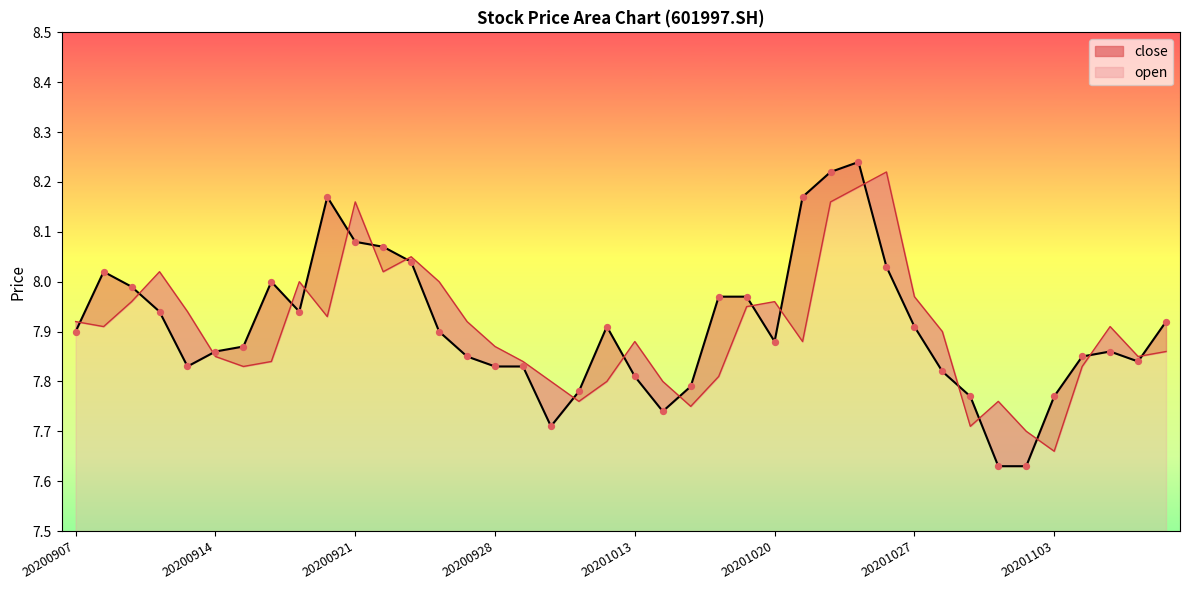

Which series has the widest spread of Y values?

close